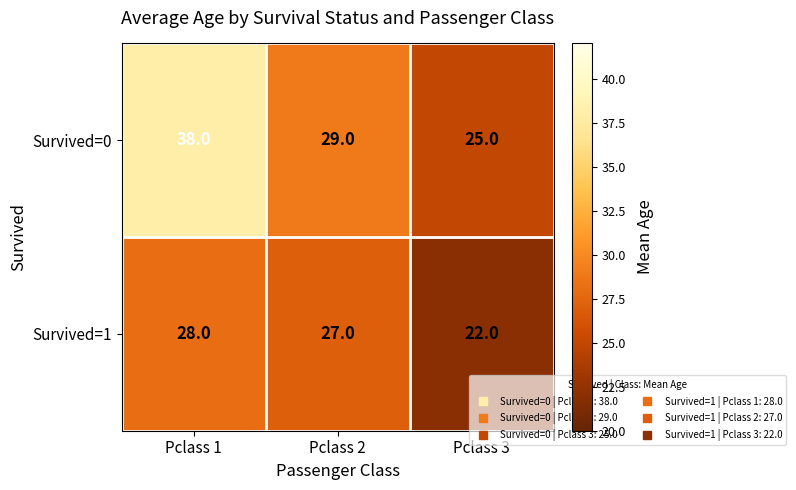

At which category is the sum across all series the highest?

Pclass 1